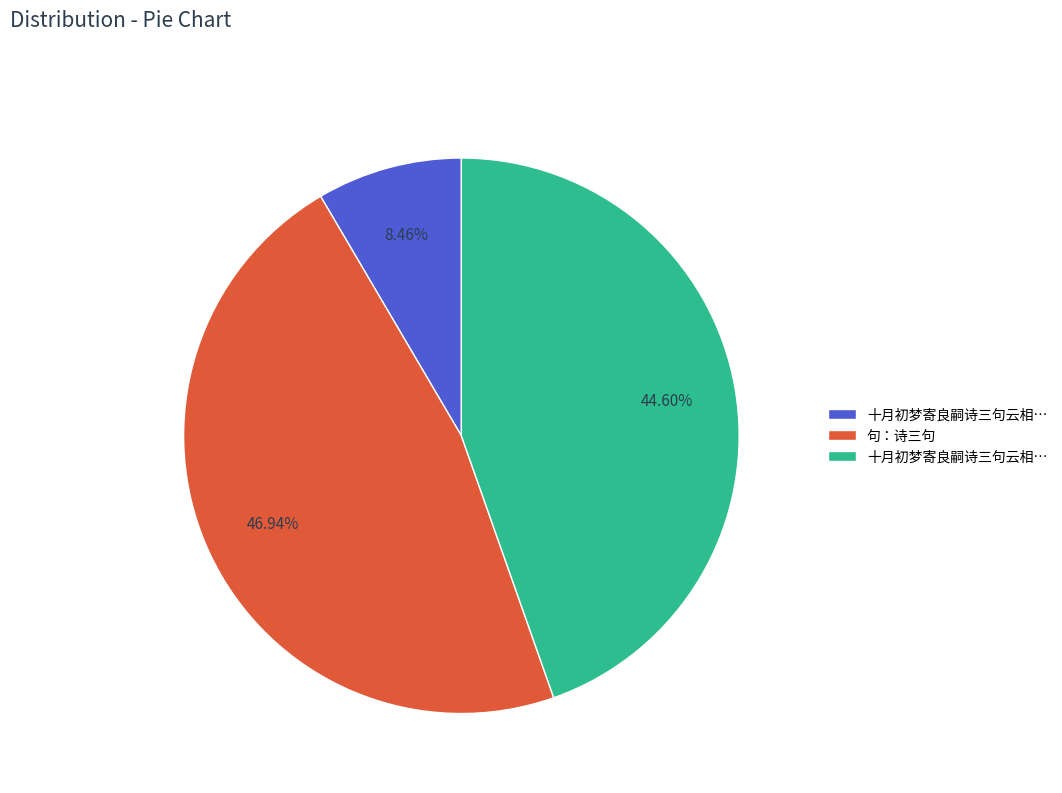

Does any single category account for the majority?

No